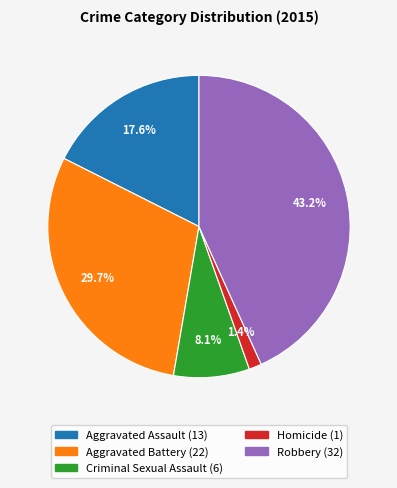

What percentage is NOT represented by Aggravated Assault?

82.4%